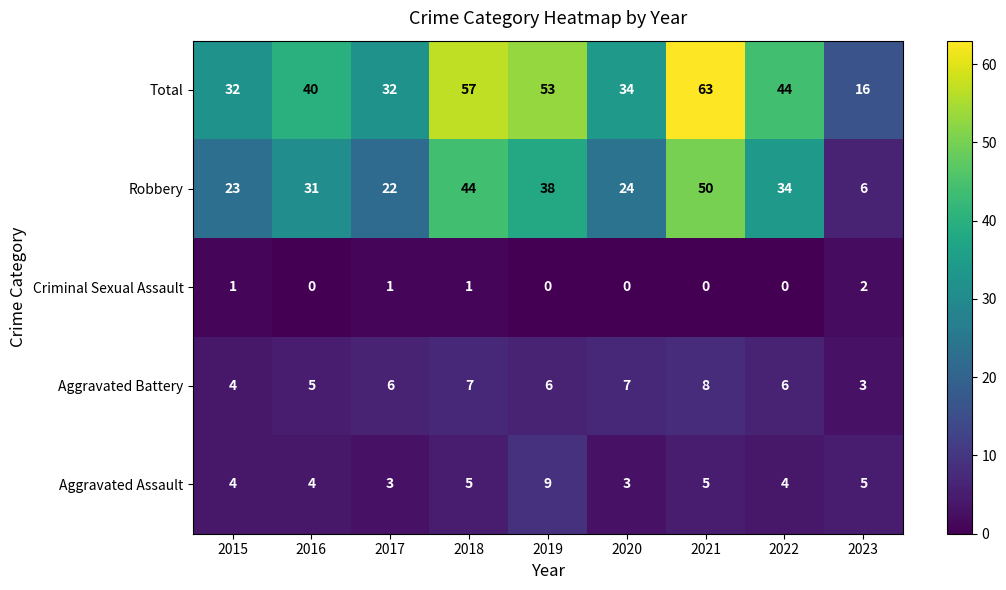

Rank the series at 2020 from lowest to highest value.

Criminal Sexual Assault, Aggravated Assault, Aggravated Battery, Robbery, Total